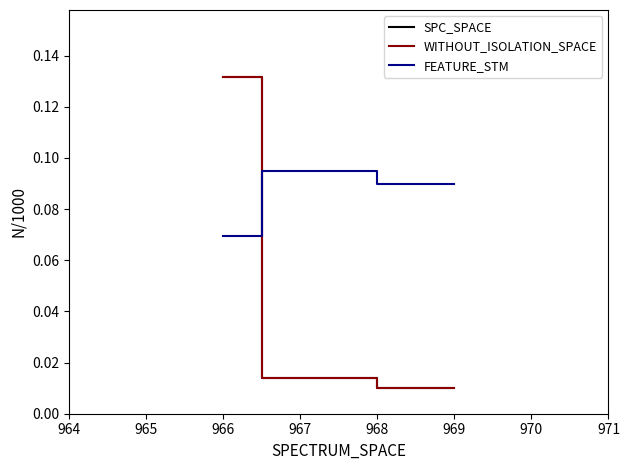

Rank the series by their maximum value, from lowest to highest.

FEATURE_STM, SPC_SPACE, WITHOUT_ISOLATION_SPACE